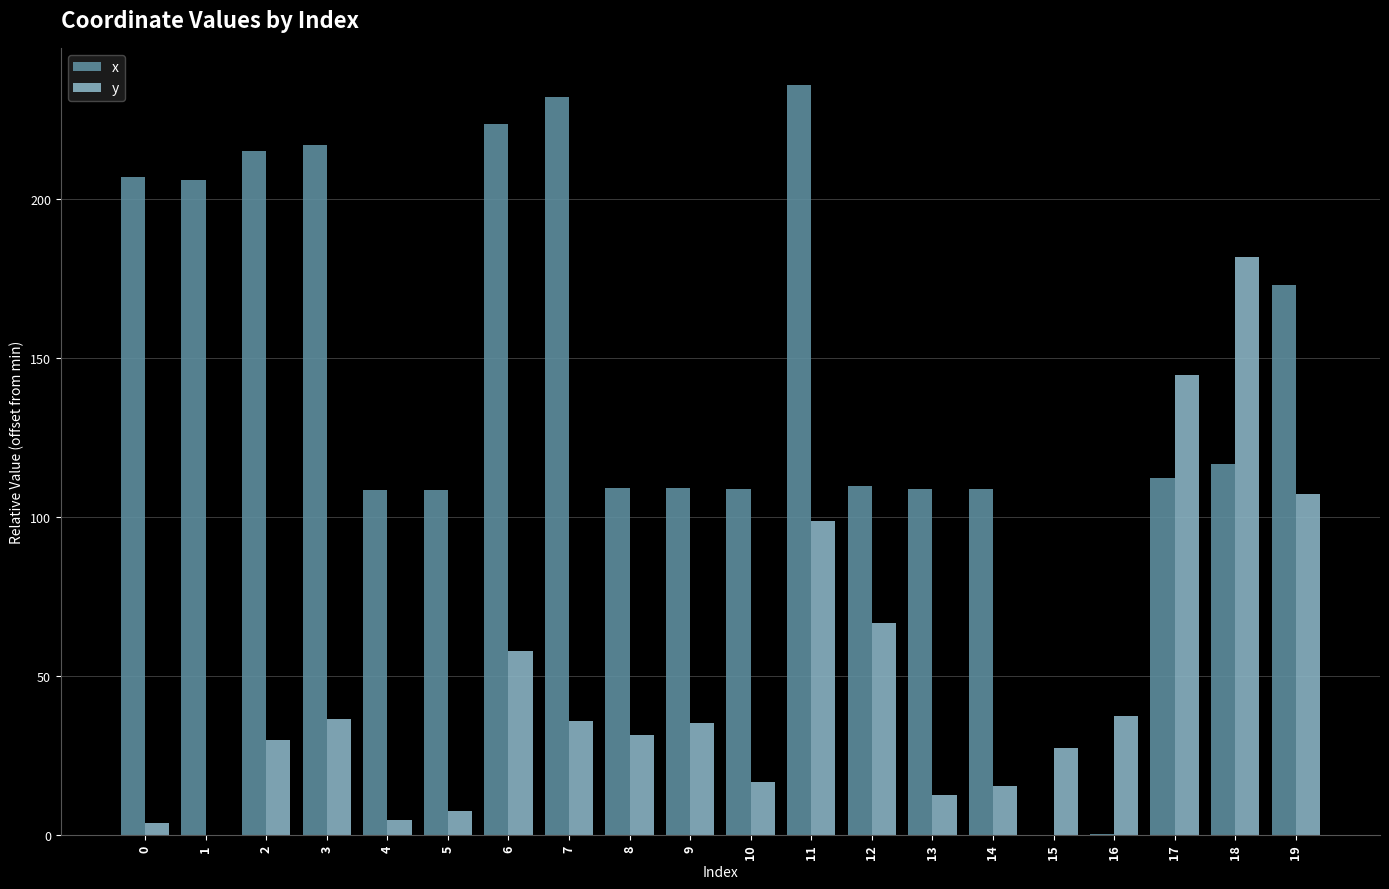

The value of y at 3 is 12.7. True or false?

False